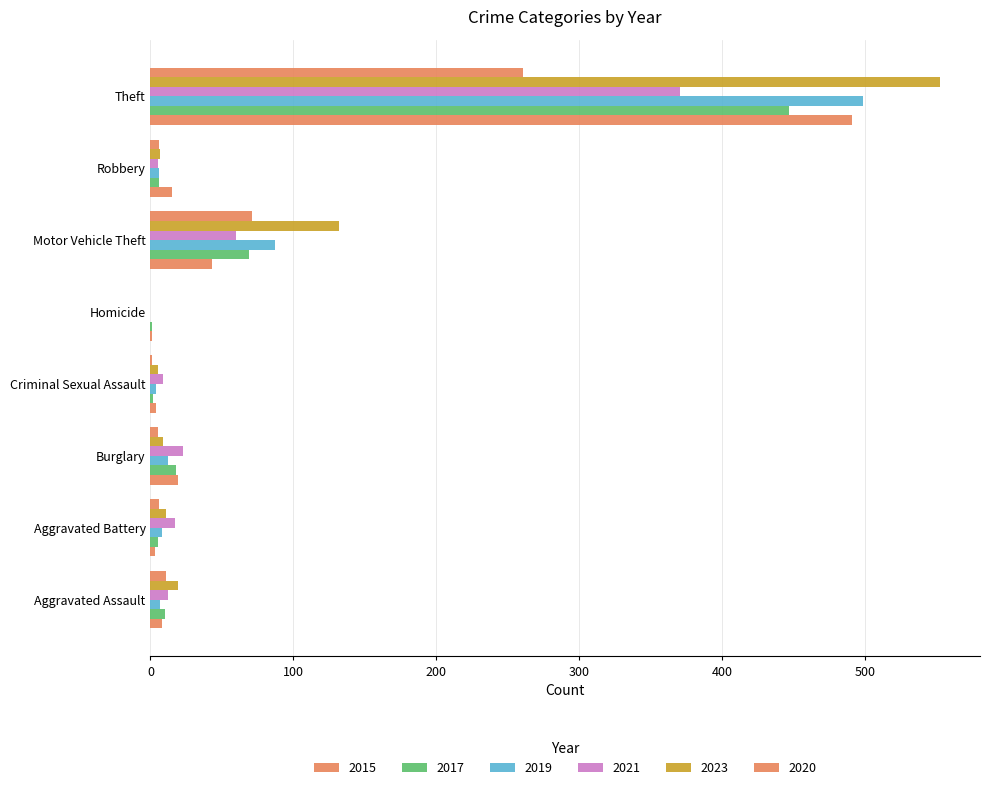

What is the difference between the maximum and minimum values in the 2019 series?

499